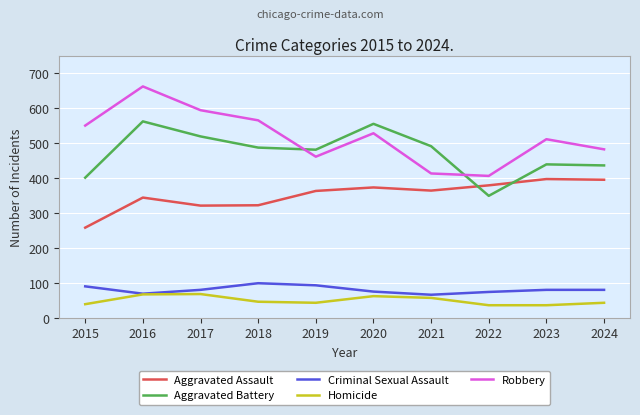

How many lines are shown in the chart?

5